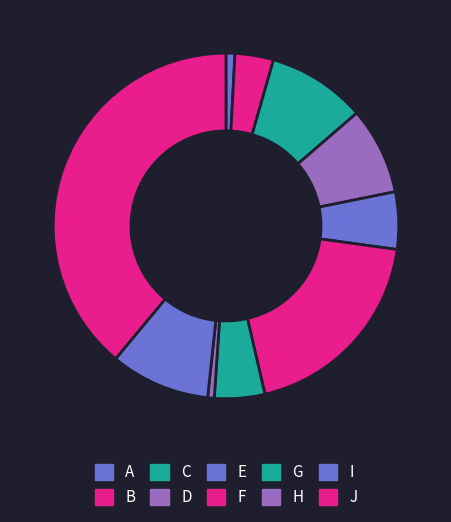

To the nearest percent, what is the combined percentage of F and J?

58%